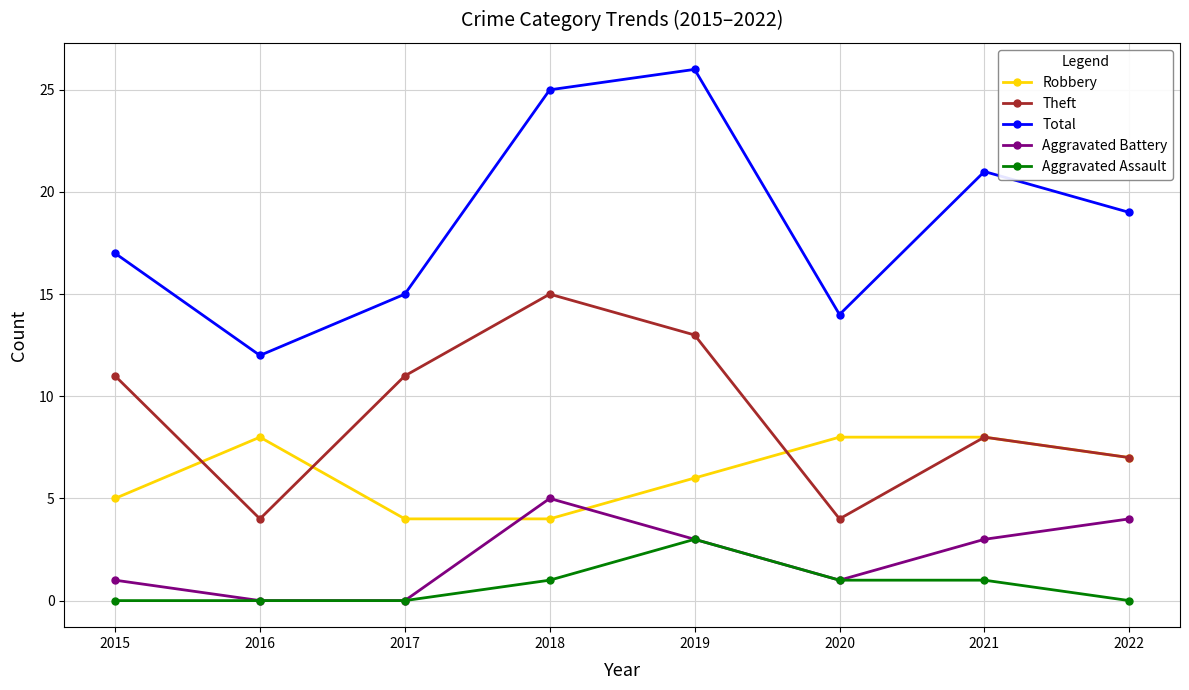

At which category does the chart reach its peak across all series?

2019